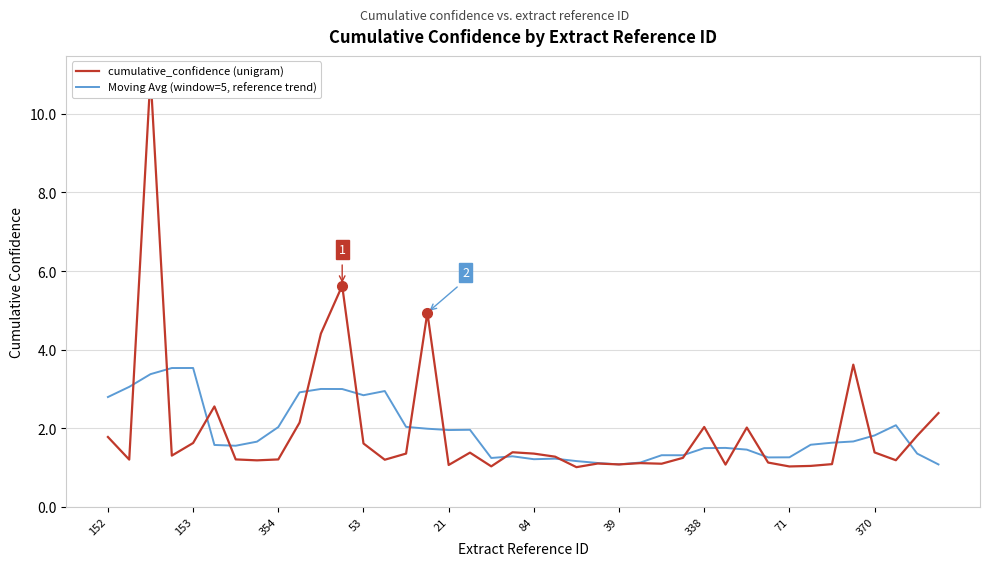

What is the maximum value for Moving Avg (window=5, reference trend)?

3.5